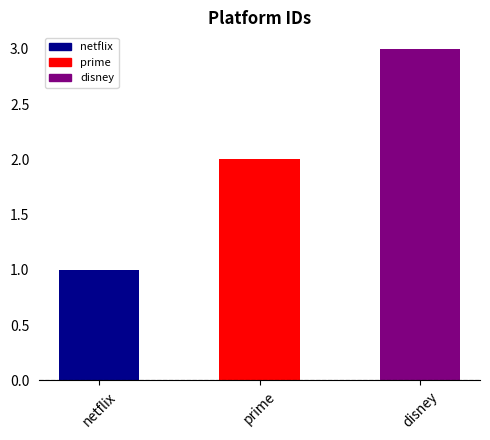

What is the ratio of the value at prime to the value at disney?

0.7